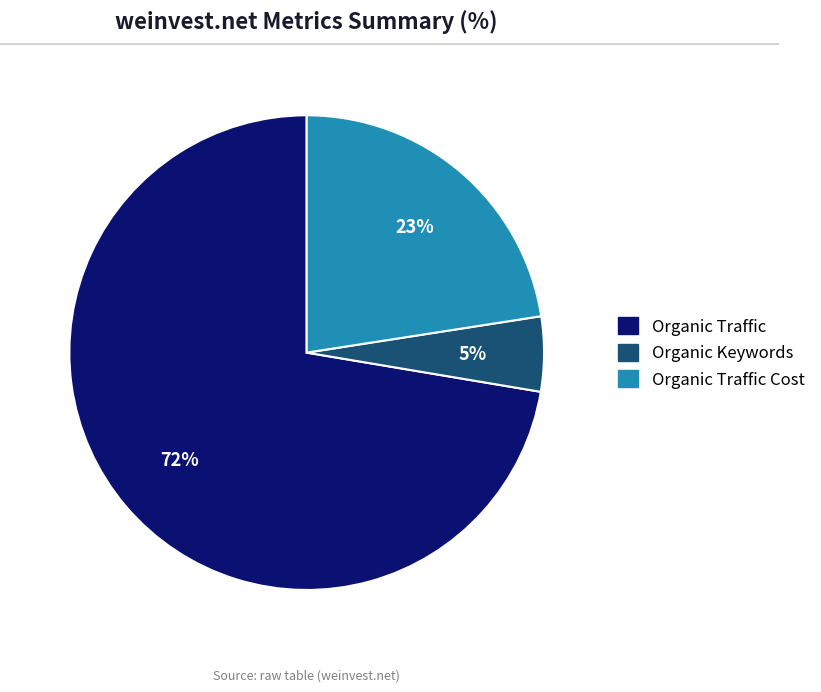

To the nearest percent, what is the combined percentage of Organic Keywords and Organic Traffic?

77%